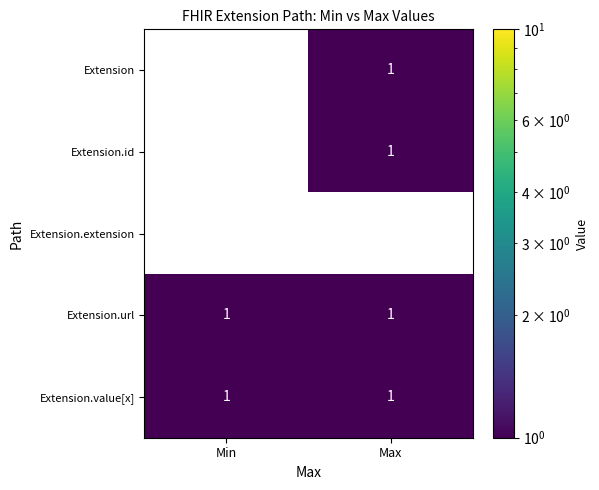

Reading right to left, list all the values displayed in this chart.

Extension: Max=1	Min=0
Extension.id: Max=1	Min=0
Extension.extension: Max=0	Min=0
Extension.url: Max=1	Min=1
Extension.value[x]: Max=1	Min=1